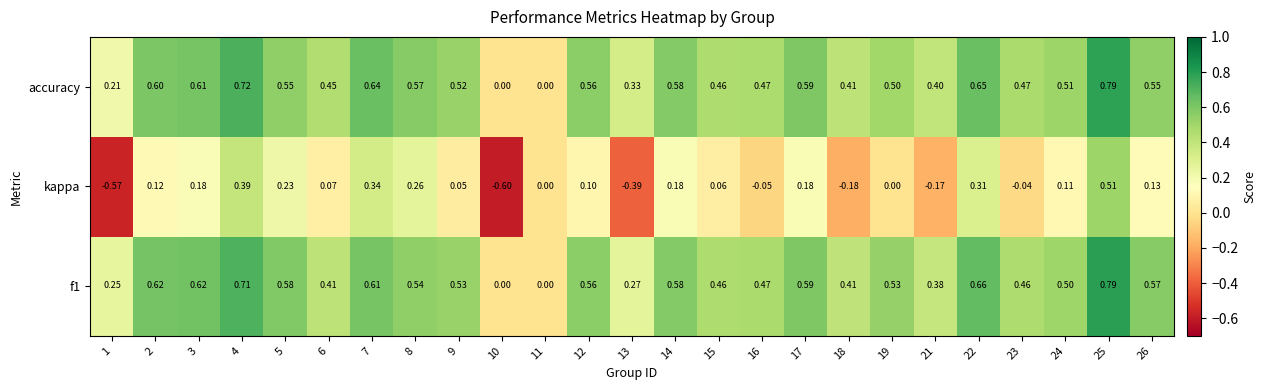

Between 4 and 21, which series saw the biggest shift?

kappa